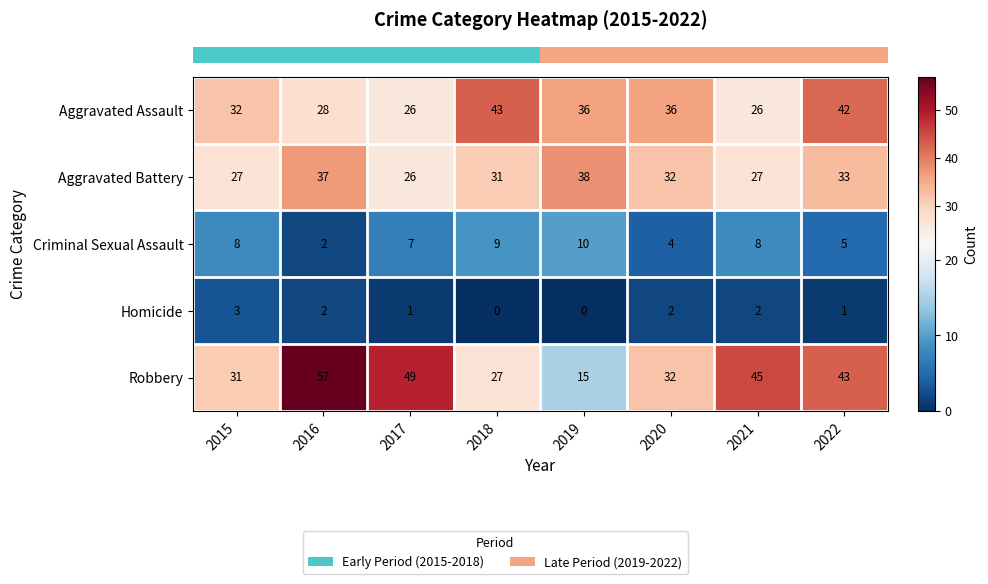

Rank the series by their maximum value, from lowest to highest.

Homicide, Criminal Sexual Assault, Aggravated Battery, Aggravated Assault, Robbery